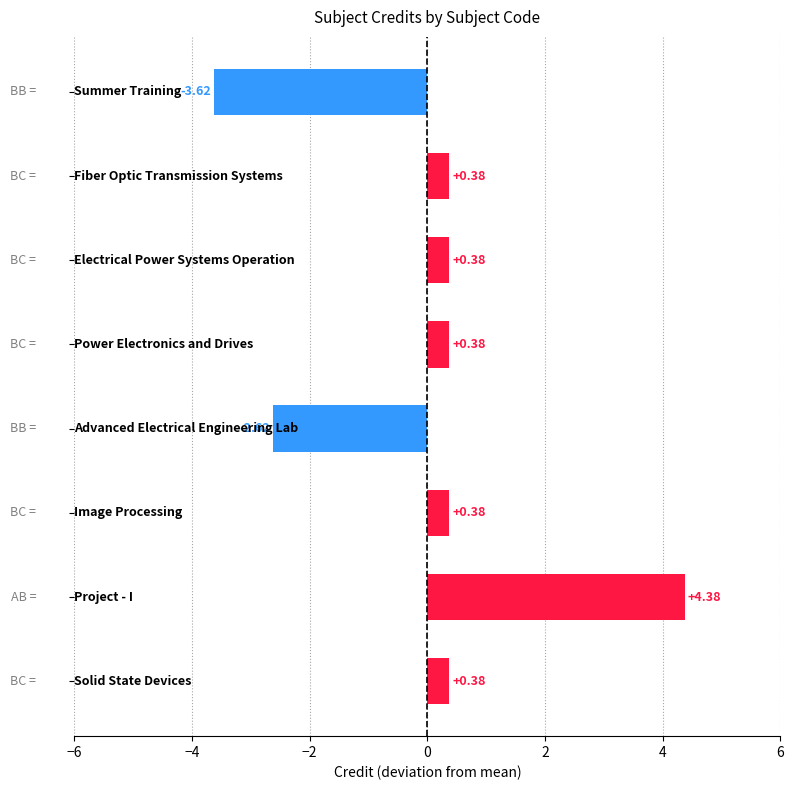

What is the difference between the maximum and minimum values?

8.0